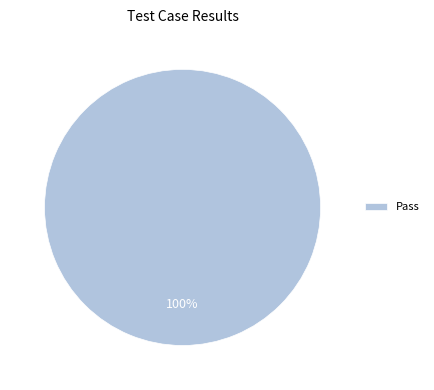

To the nearest percent, what portion does Pass represent?

100%